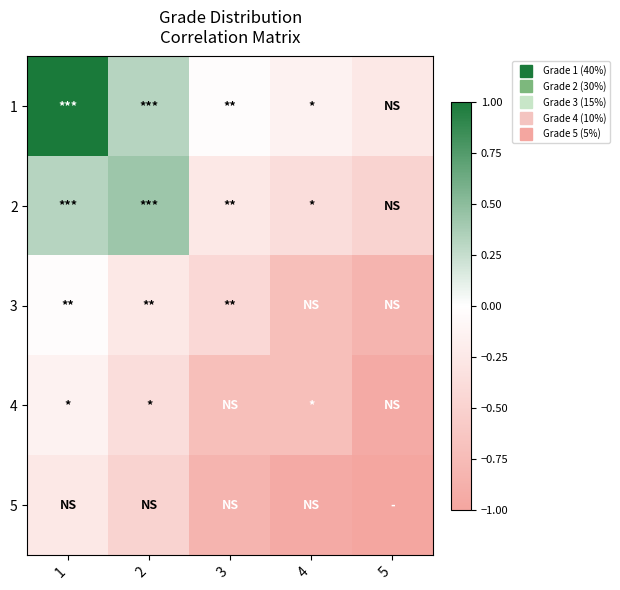

Rank the series at 5 from lowest to highest value.

5, 4, 3, 2, 1